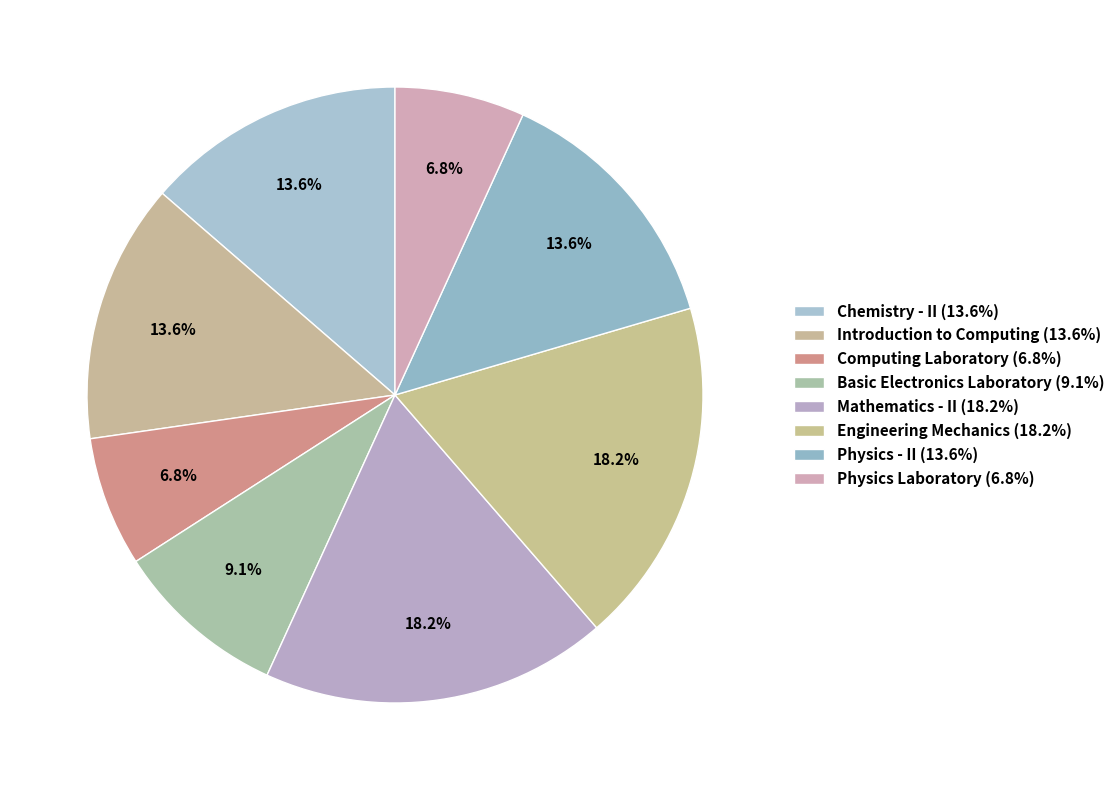

Rank the categories by value from lowest to highest.

Computing Laboratory, Physics Laboratory, Basic Electronics Laboratory, Chemistry - II, Introduction to Computing, Physics - II, Mathematics - II, Engineering Mechanics